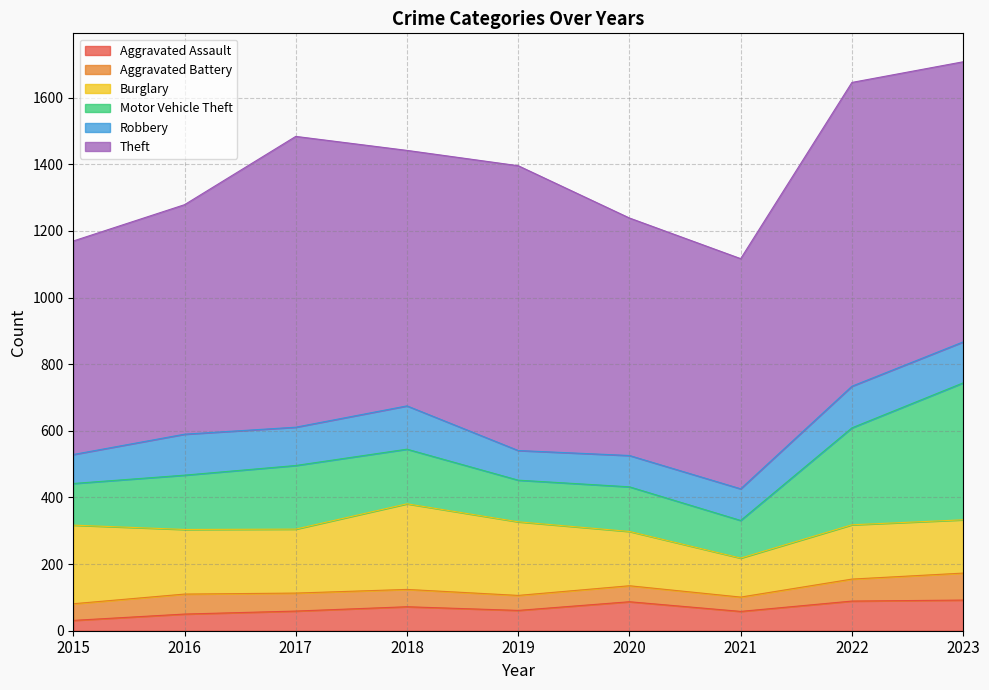

True or false: Theft and Motor Vehicle Theft cross at least once.

False